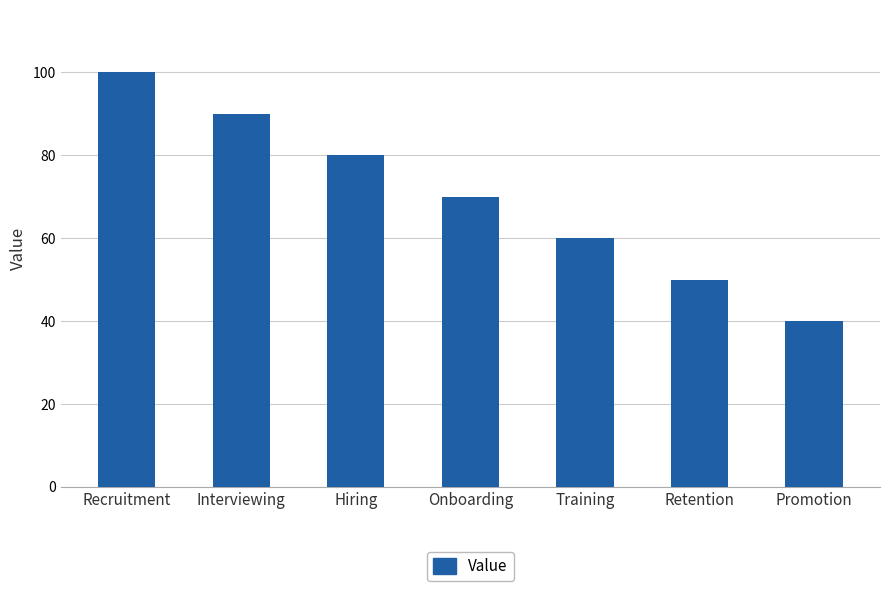

Are the bars grouped side by side (vs. stacked)?

No